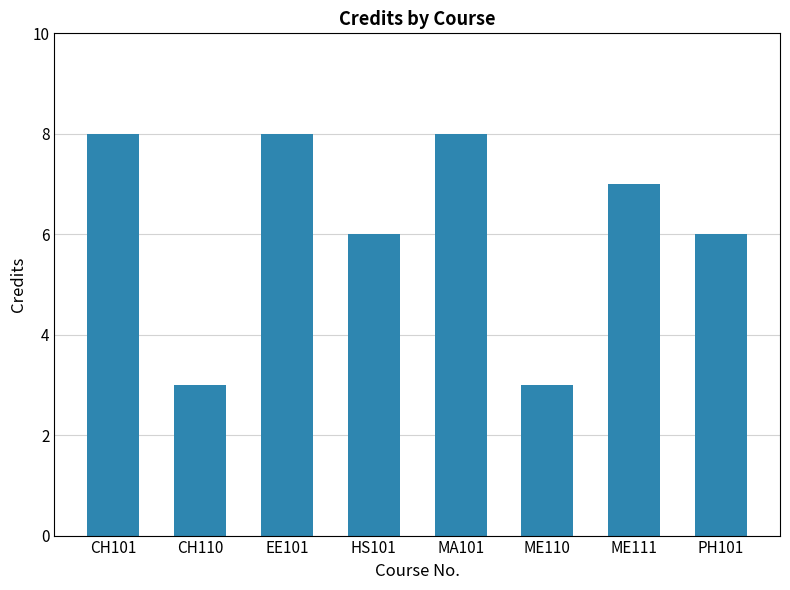

What is the greatest value displayed?

8